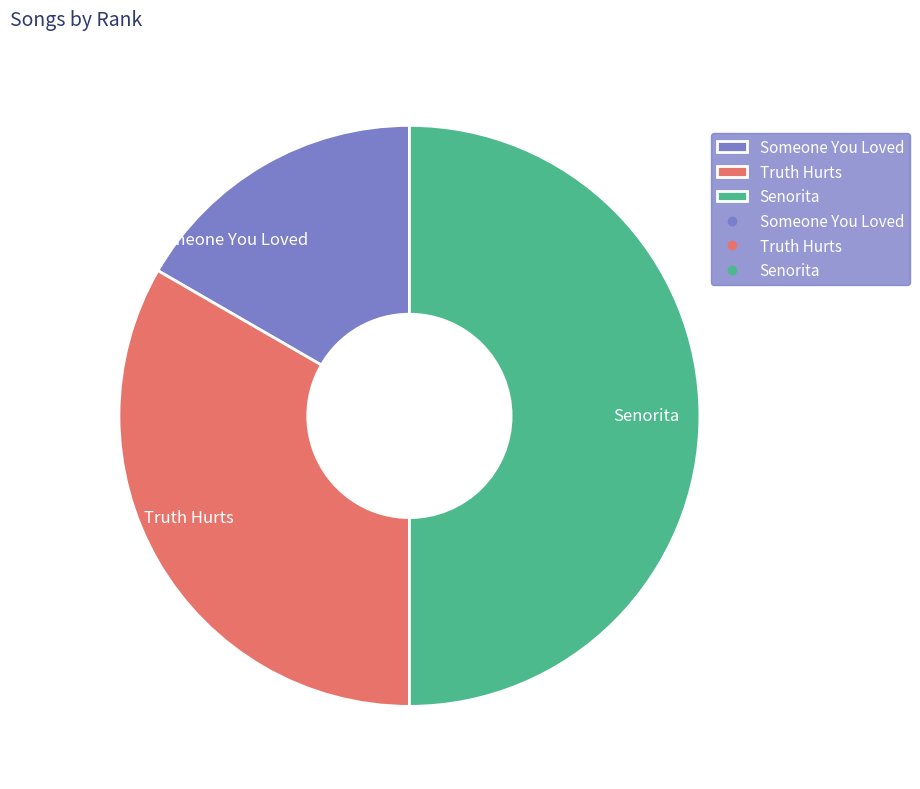

Is Truth Hurts the majority of the pie?

No